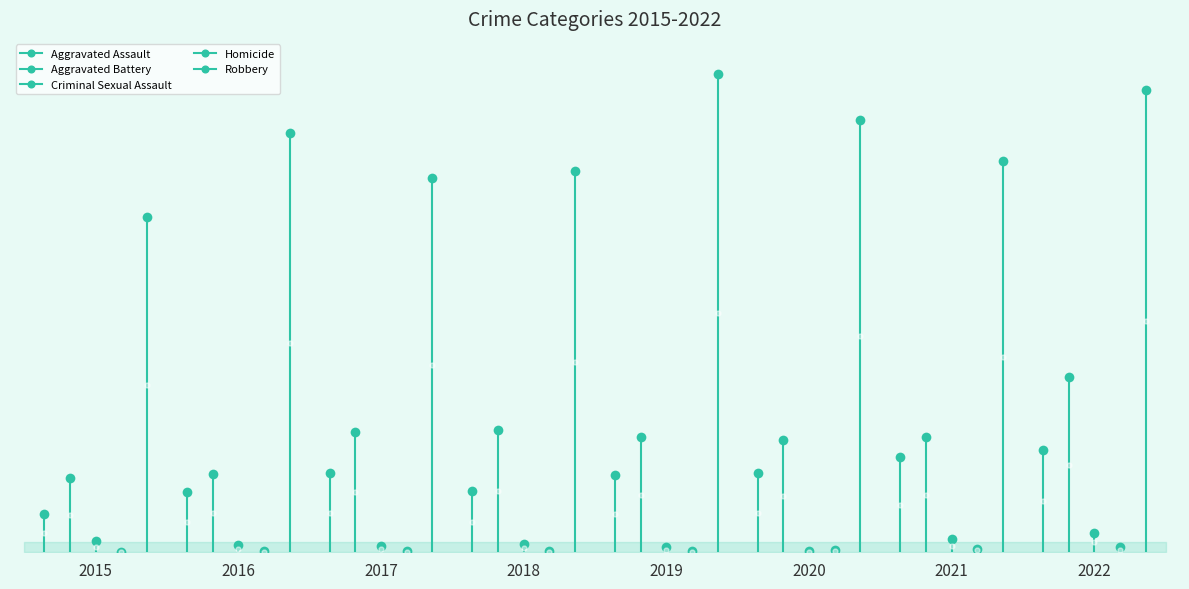

Reading left to right, transcribe all the data shown in this chart.

Aggravated Assault: 31	49	65	50	63	65	78	84
Aggravated Battery: 61	64	98	100	94	92	94	143
Criminal Sexual Assault: 9	6	5	7	4	1	11	16
Homicide: 0	1	1	1	1	2	3	4
Robbery: 274	343	306	312	391	354	320	378